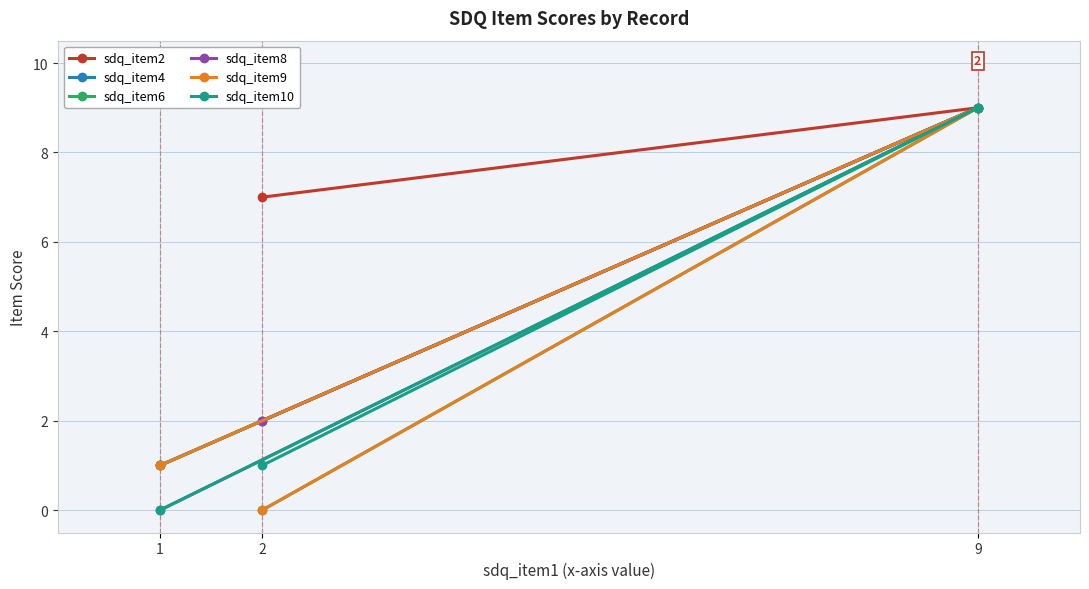

What is the spread (max minus min) of values at 2?

7